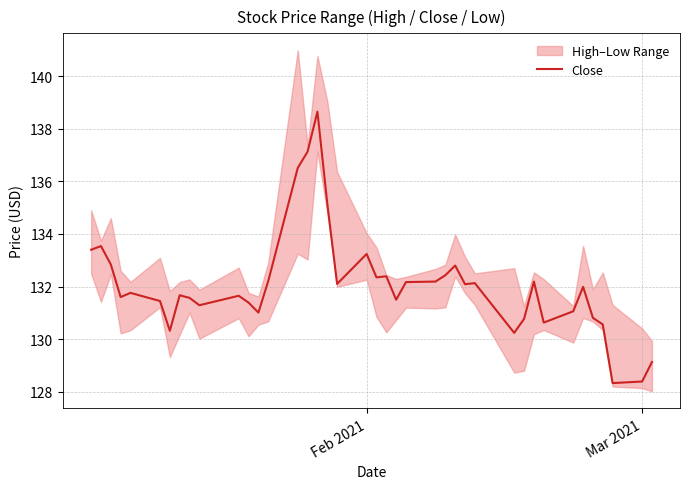

What is the value of the 31st point from the left?

130.8